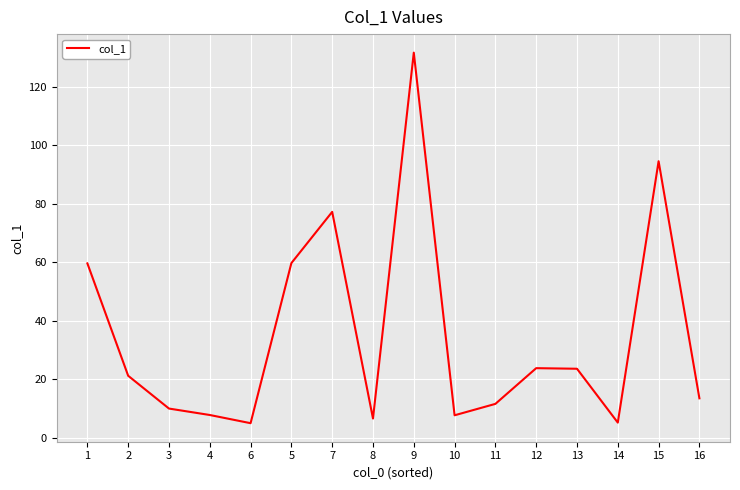

What is the difference between the maximum and minimum values?

126.6